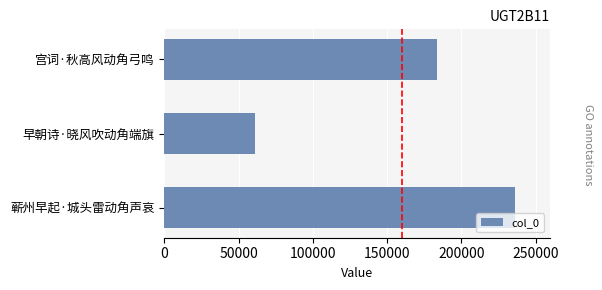

What is the difference between the maximum and minimum values?

174463